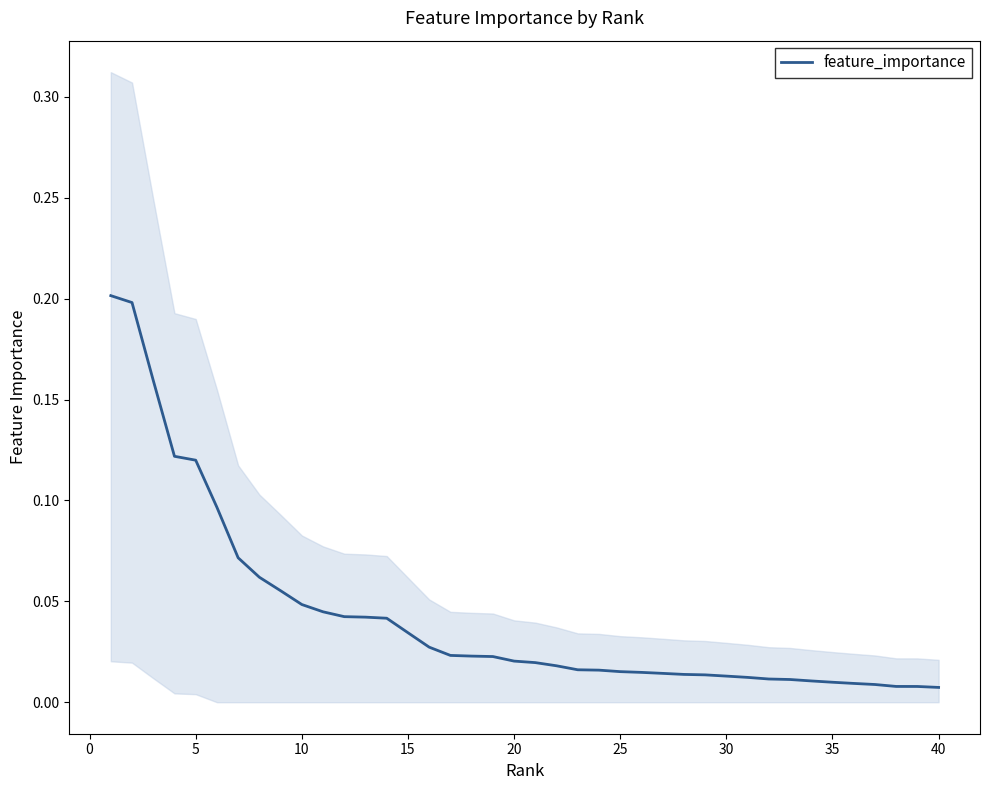

Which label corresponds to the smallest value in the chart?

40